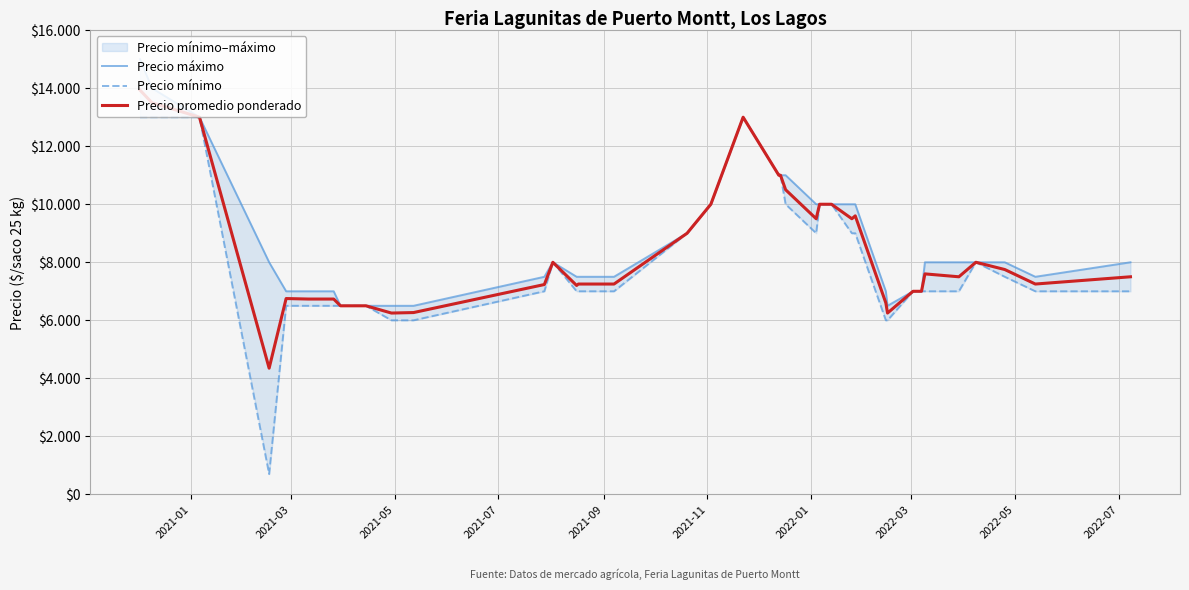

What is the difference between the maximum and minimum values in the Precio mínimo series?

12300